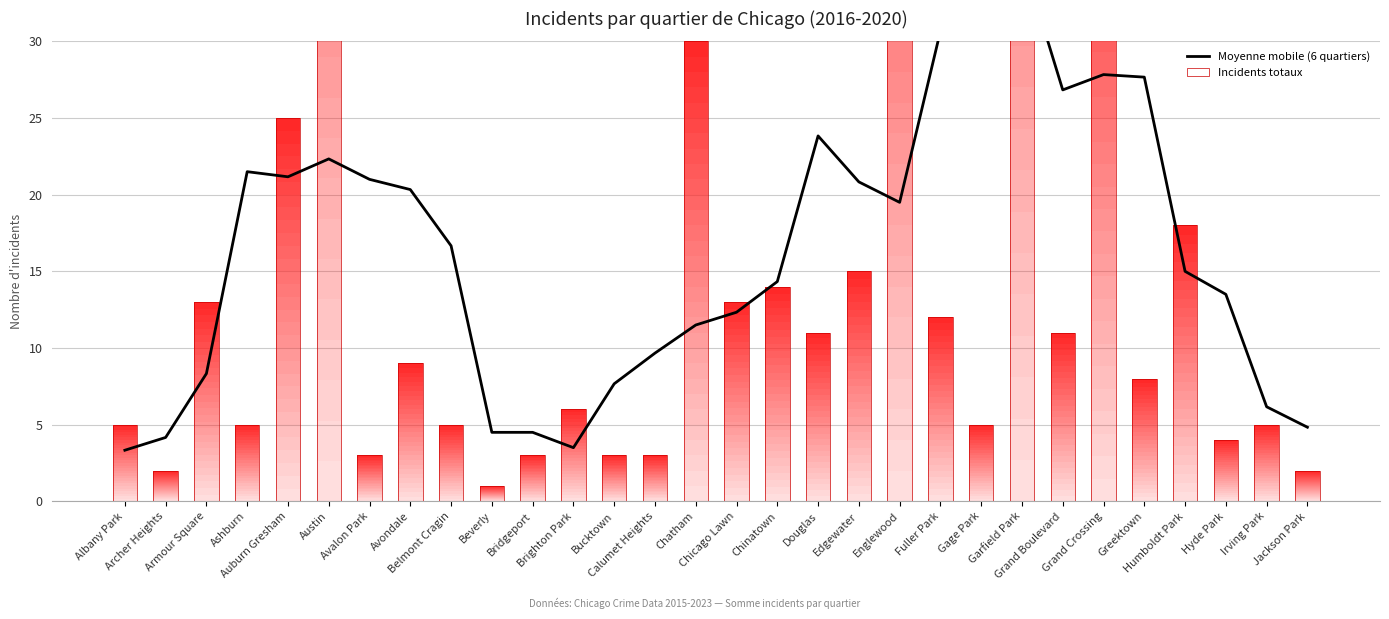

Reading right to left, extract all data points from this chart.

4.8	6.2	13.5	15.0	27.7	27.8	26.8	35.5	30.7	30.7	19.5	20.8	23.8	14.3	12.3	11.5	9.7	7.7	3.5	4.5	4.5	16.7	20.3	21.0	22.3	21.2	21.5	8.3	4.2	3.3